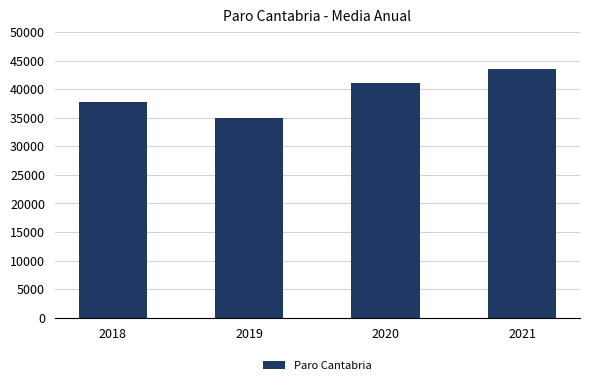

Count the number of categories in the chart.

4